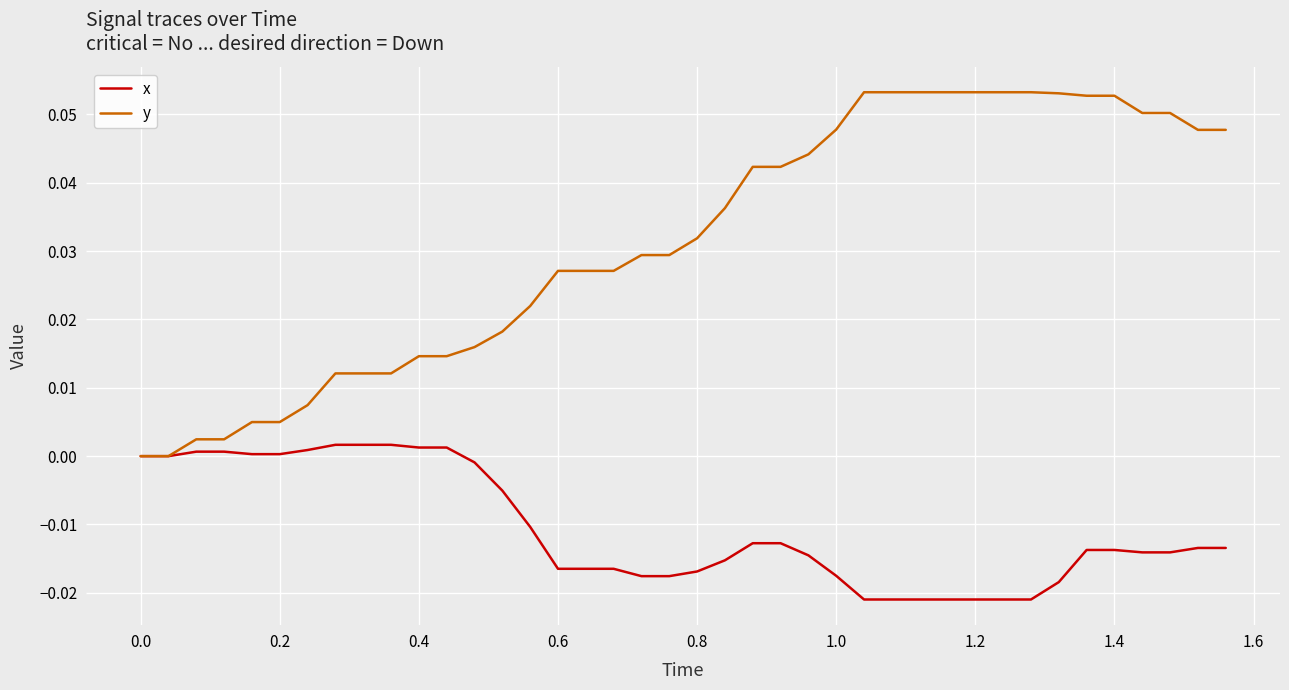

Which series has the widest spread of values?

y